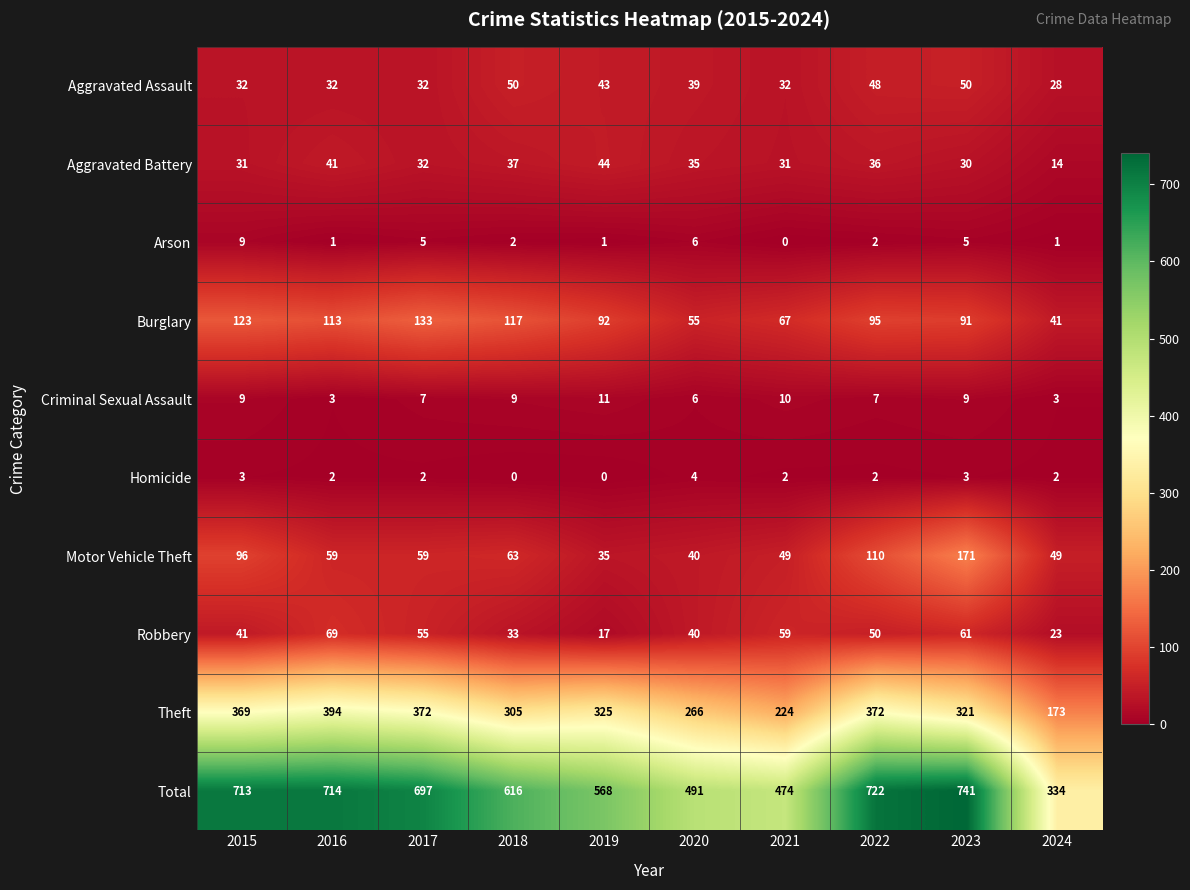

Where is Aggravated Assault nearest to the value 39?

2020